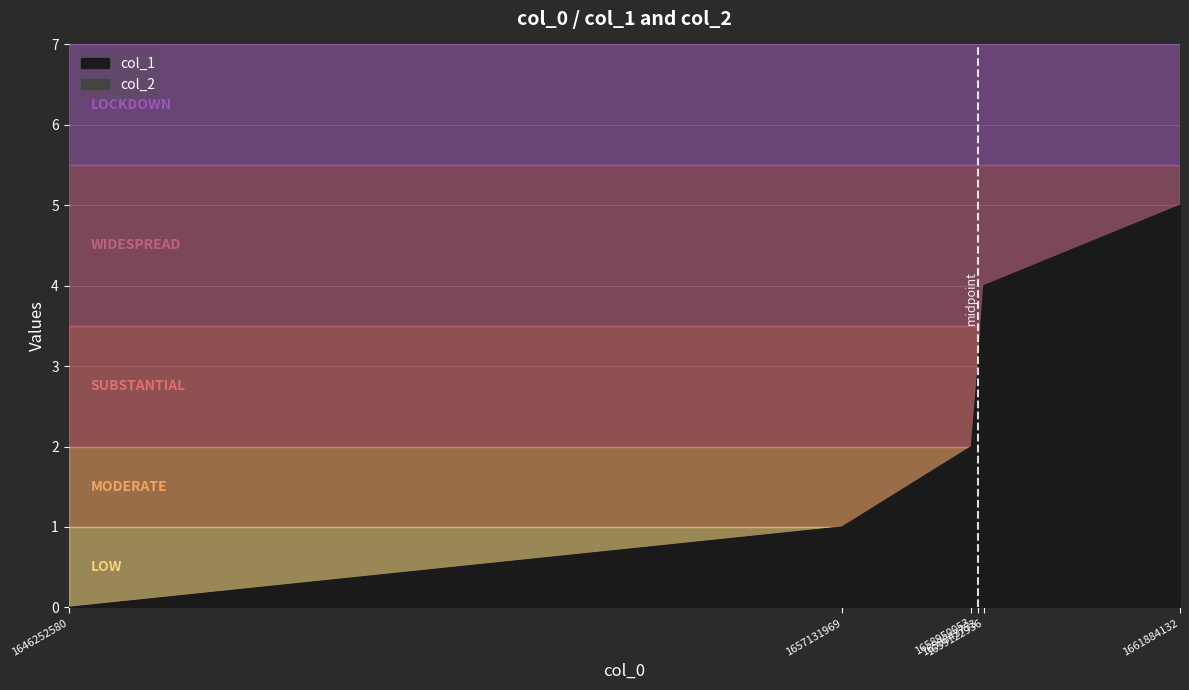

The value at 1661884132 is 5. True or false?

True